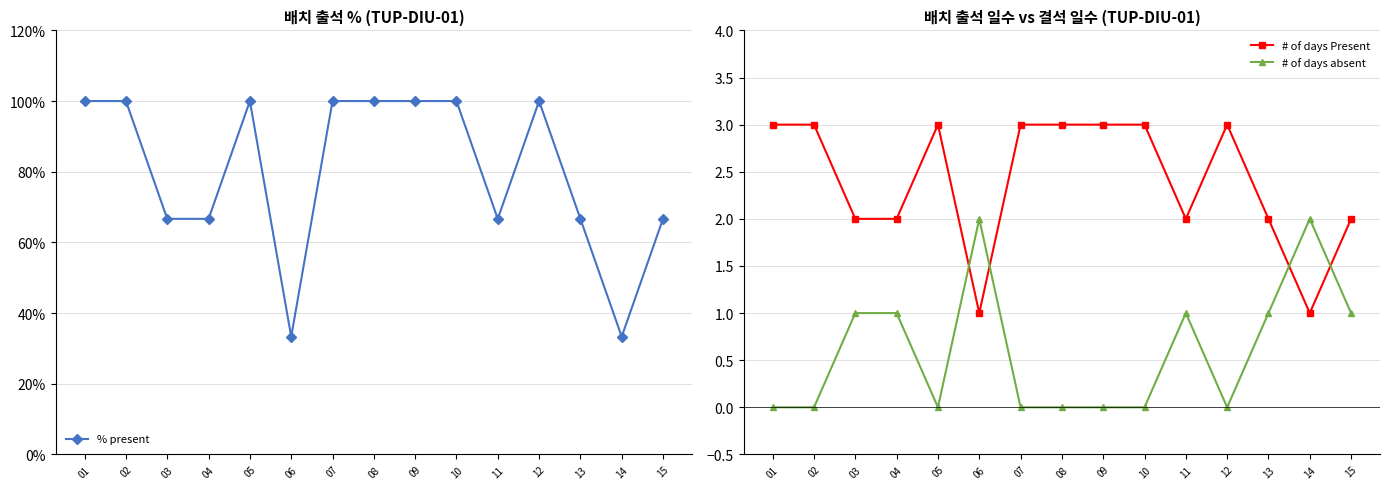

Rank the series at 13 from lowest to highest value.

# of days absent, # of days Present, % present